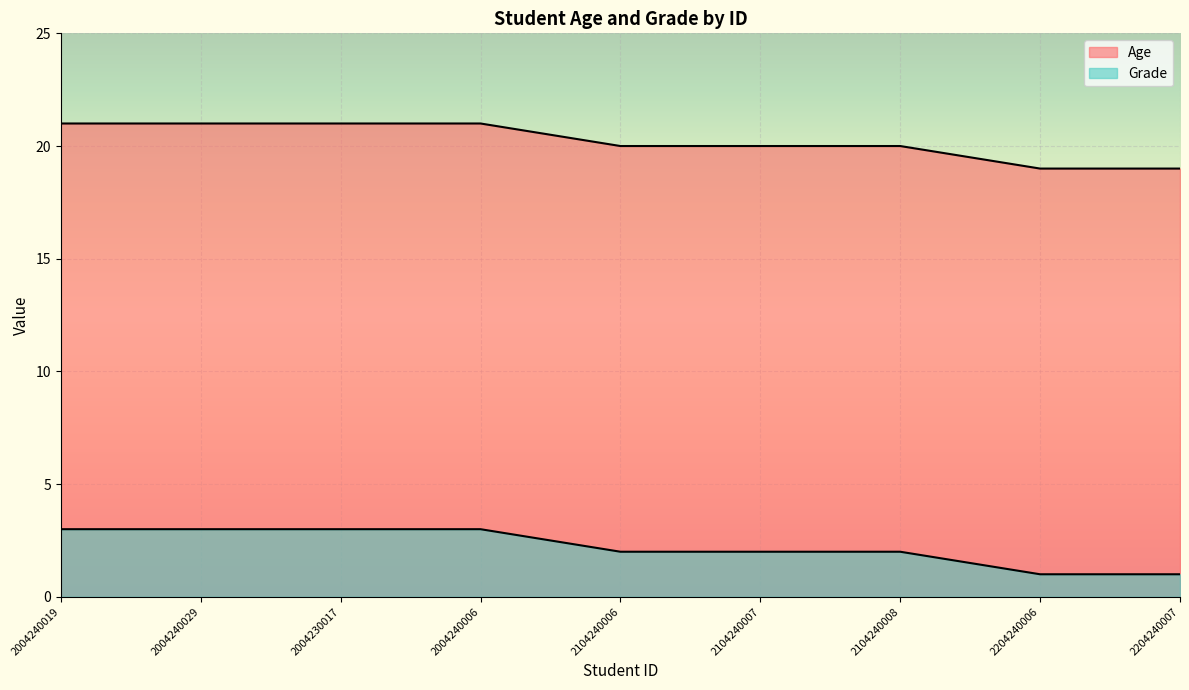

How many lines are shown in the chart?

2